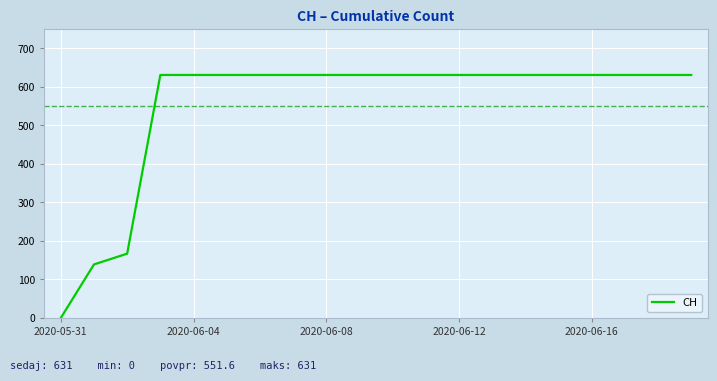

What is the average value?

552